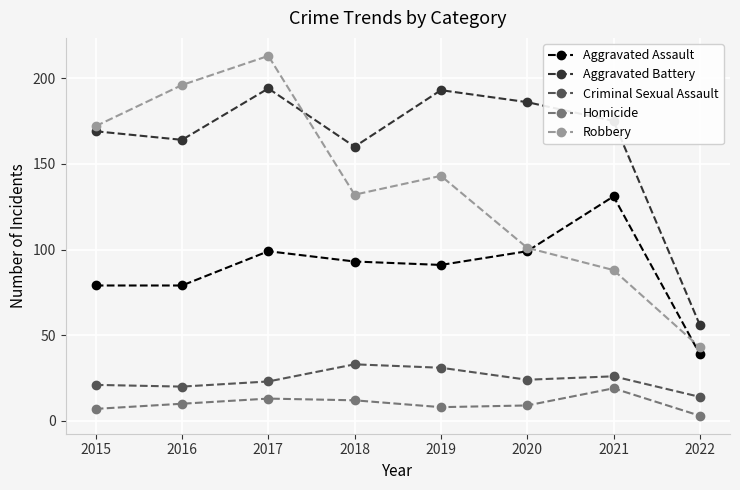

At which label does Robbery first exceed 143?

2015